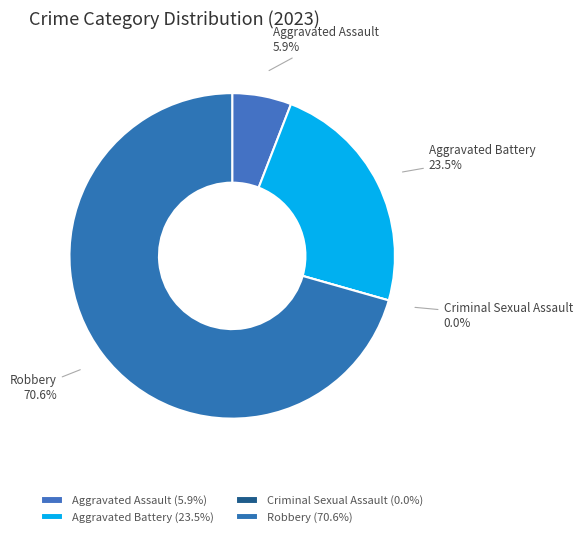

Rank the categories by value from lowest to highest.

Criminal Sexual Assault, Aggravated Assault, Aggravated Battery, Robbery